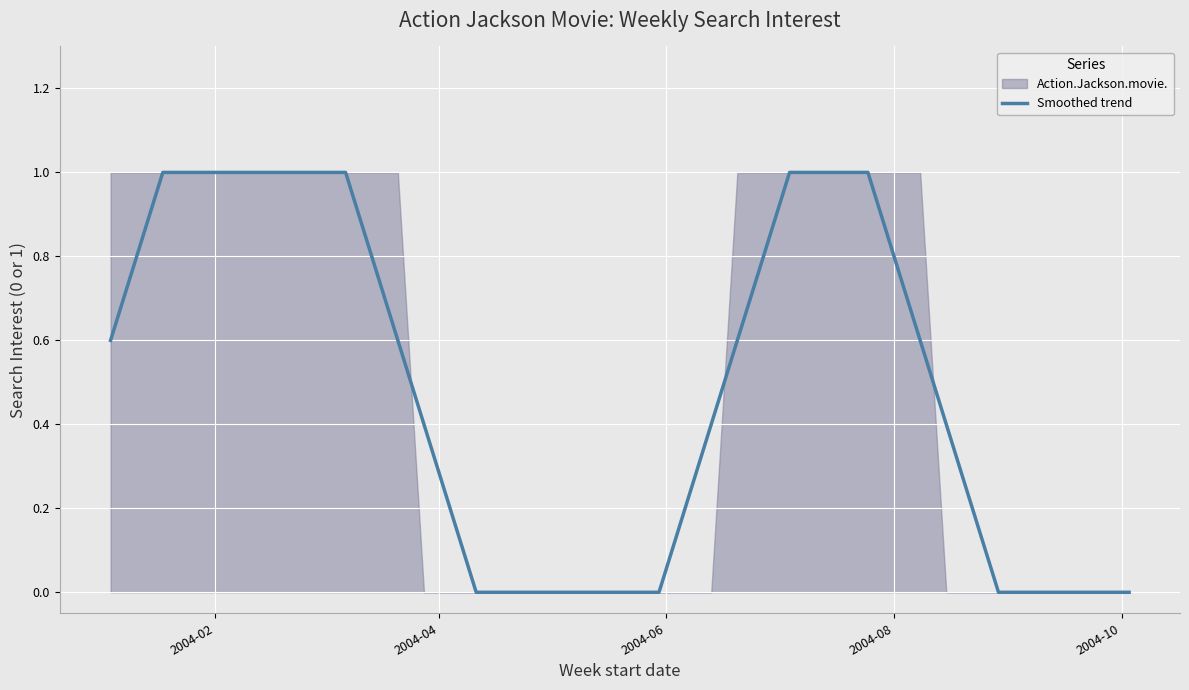

Reading left to right, transcribe all the data shown in this chart.

0.6	0.8	1.0	1.0	1.0	1.0	1.0	1.0	1.0	1.0	0.8	0.6	0.4	0.2	0.0	0.0	0.0	0.0	0.0	0.0	0.0	0.0	0.2	0.4	0.6	0.8	1.0	1.0	1.0	1.0	0.8	0.6	0.4	0.2	0.0	0.0	0.0	0.0	0.0	0.0